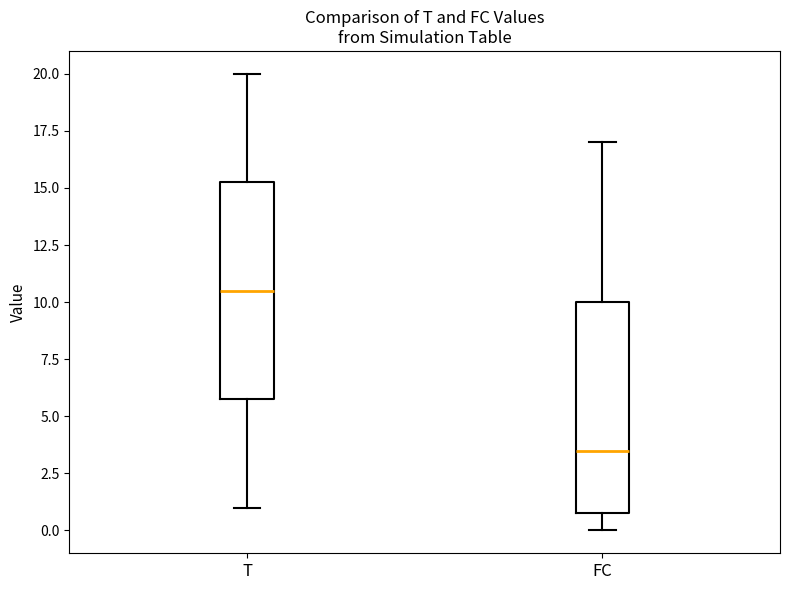

Where does the lower whisker of the box for FC end on the y-axis? The values are not printed on the chart, so give them approximately, as read against the axis.

0.0